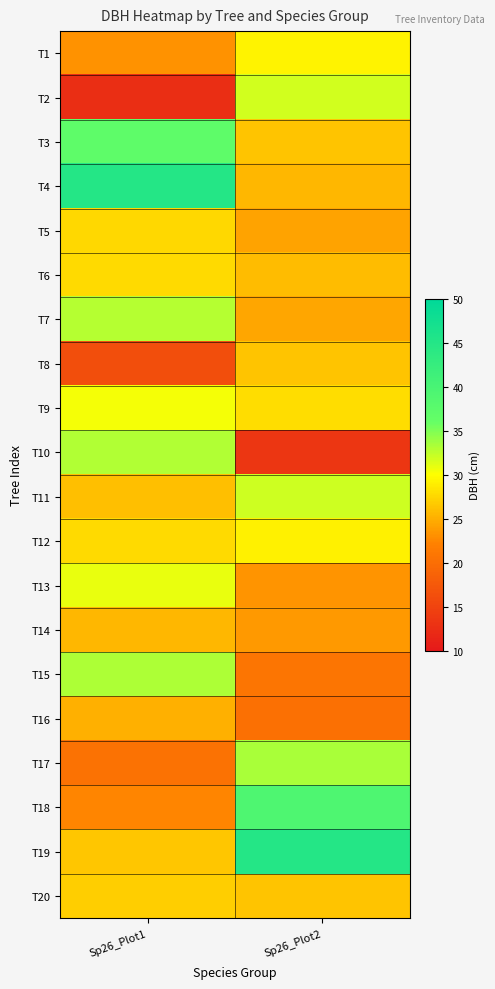

Which has a higher value, Sp26_Plot2 or Sp26_Plot1?

Sp26_Plot2